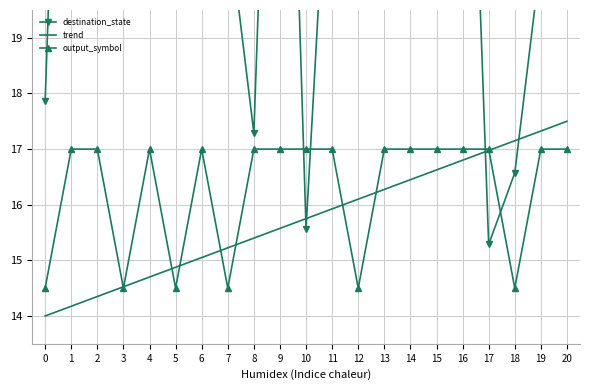

The destination_state series shows 25.8 at 8. True or false?

False